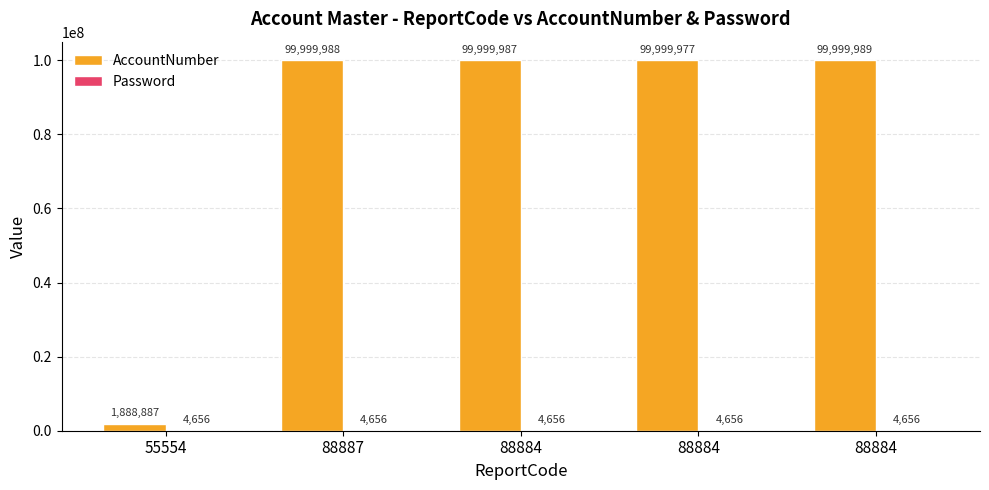

What is the sum of the AccountNumber values at 55554 and 88884?

101888874